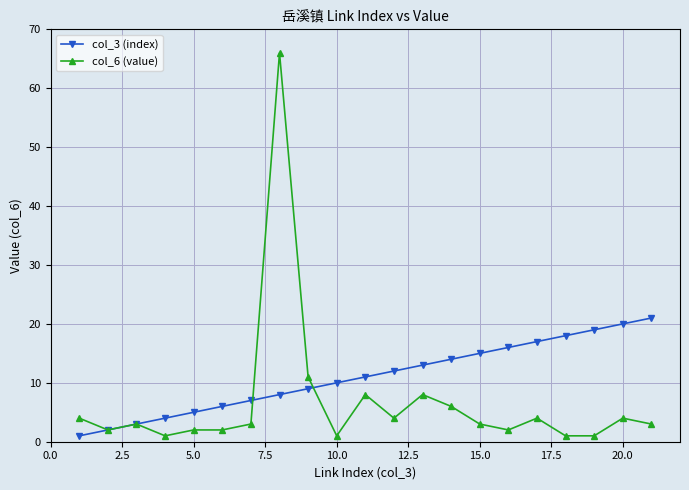

Which series has the largest total across all categories?

col_3 (index)